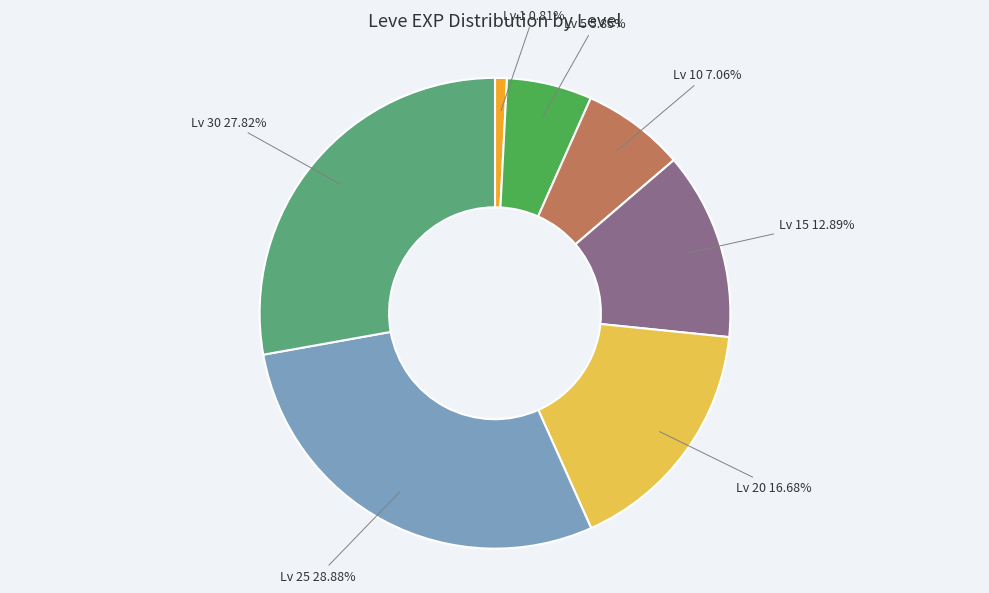

Combined, do Lv 30 and Lv 25 account for over 50%?

Yes